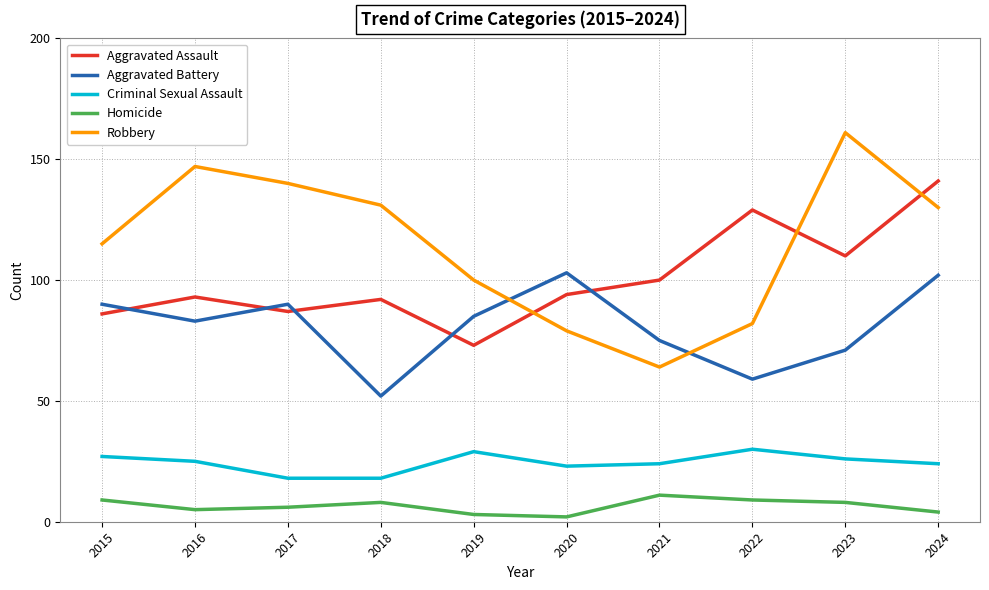

Rank the series at 2016 from lowest to highest value.

Homicide, Criminal Sexual Assault, Aggravated Battery, Aggravated Assault, Robbery